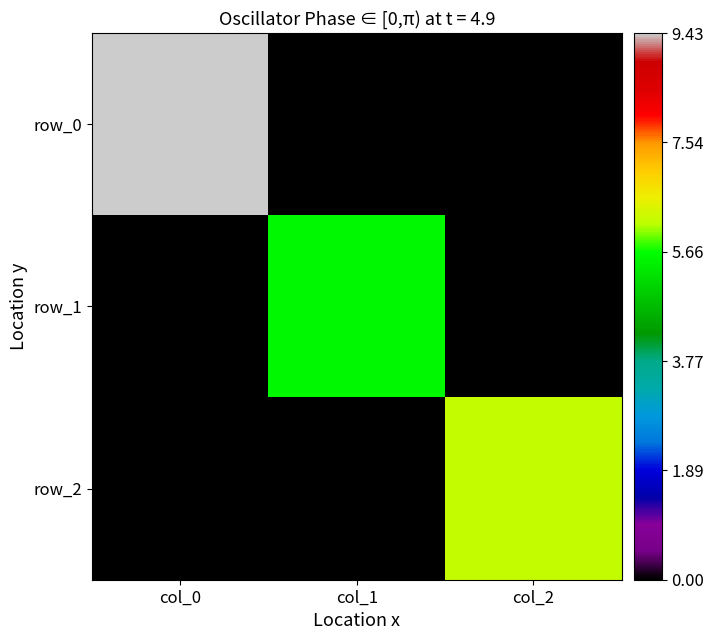

Rank the series at col_2 from highest to lowest value.

row_2, row_0, row_1